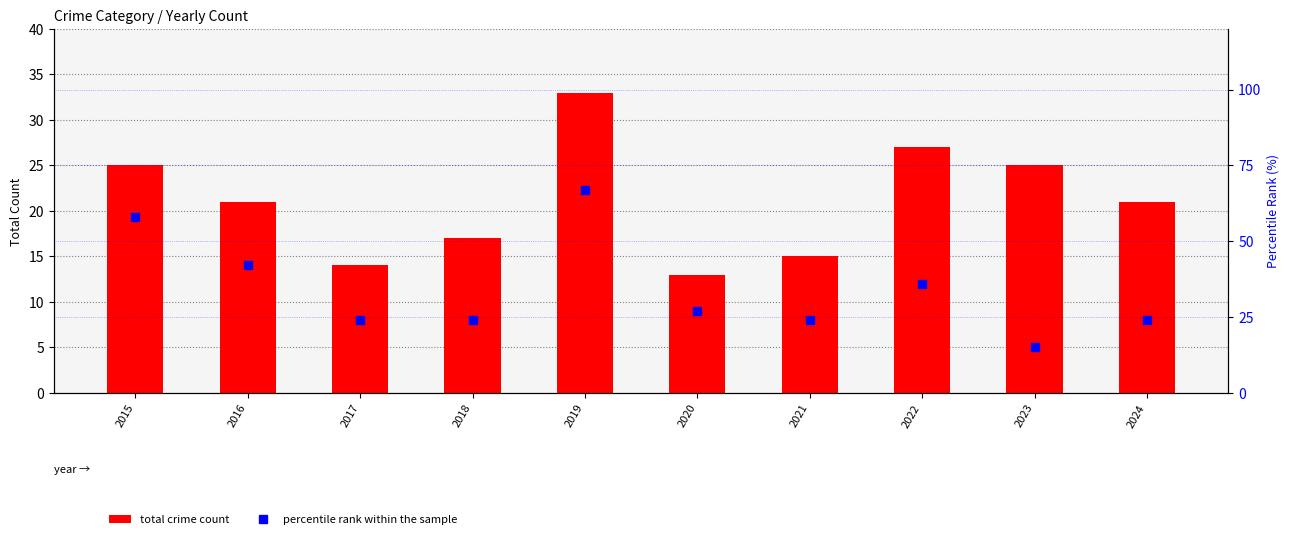

What are all the series names shown in the legend?

total crime count, percentile rank within the sample